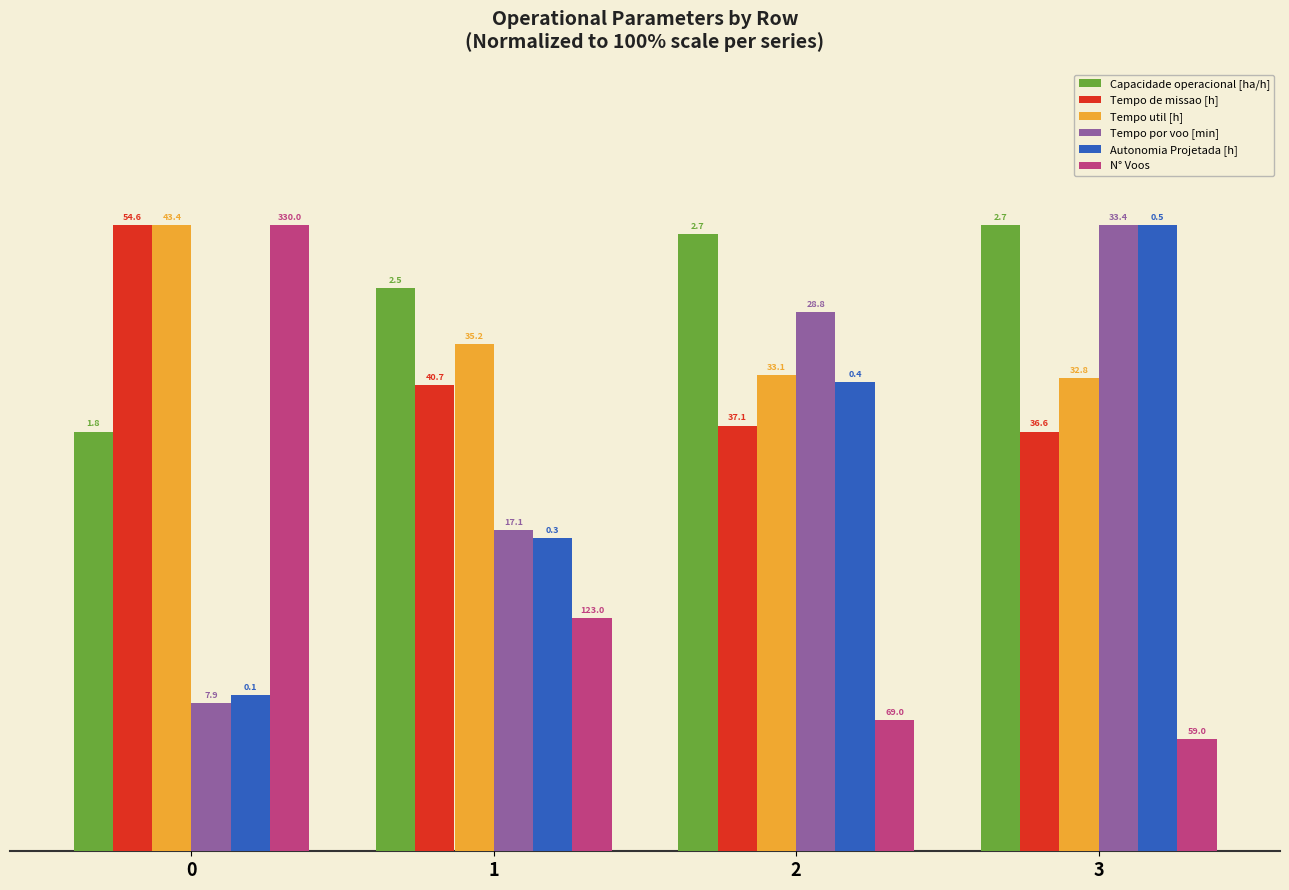

What is the difference between the second highest and minimum values in the Capacidade operacional [ha/h] series?

31.5